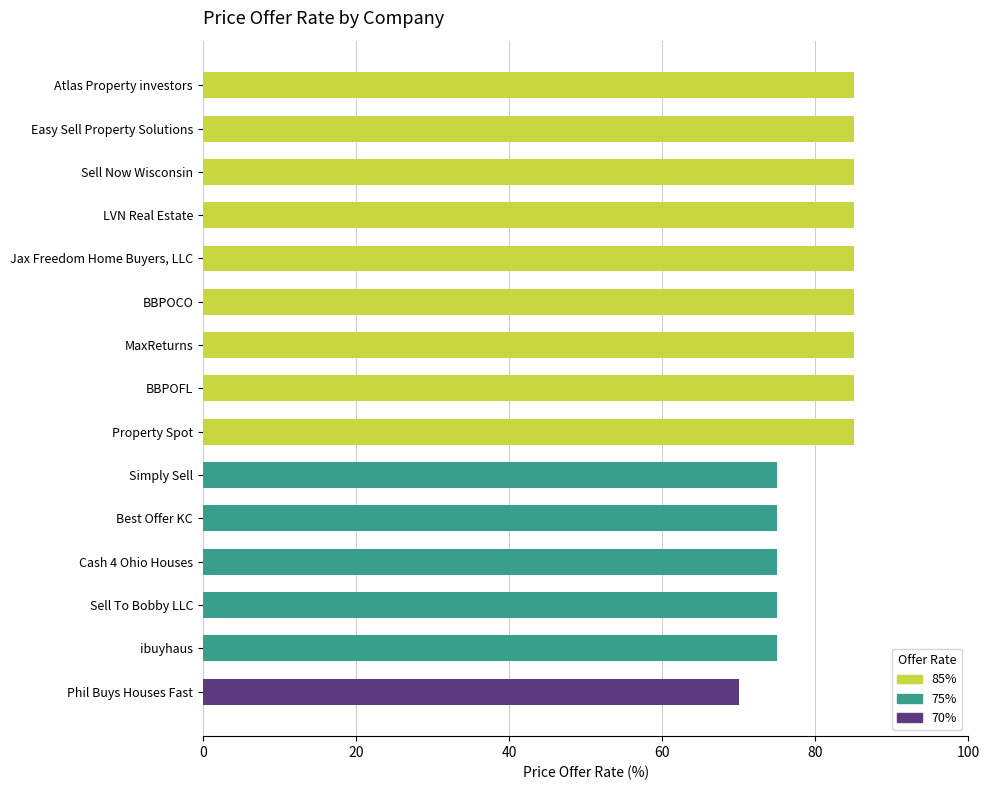

At which category does the chart reach its minimum across all series?

Phil Buys Houses Fast